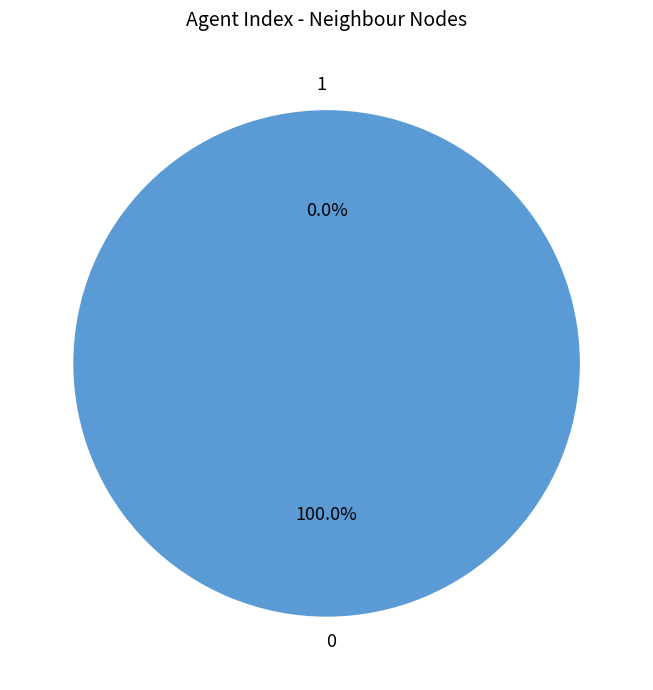

The 1 slice represents 13% of the pie. True or false?

False